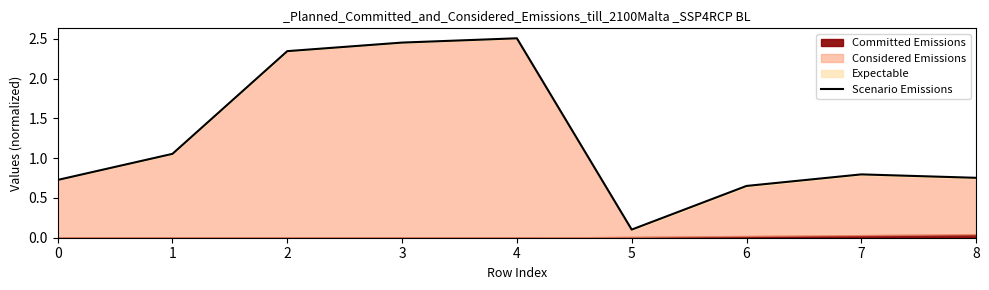

What is the approximate value at 0?

0.7